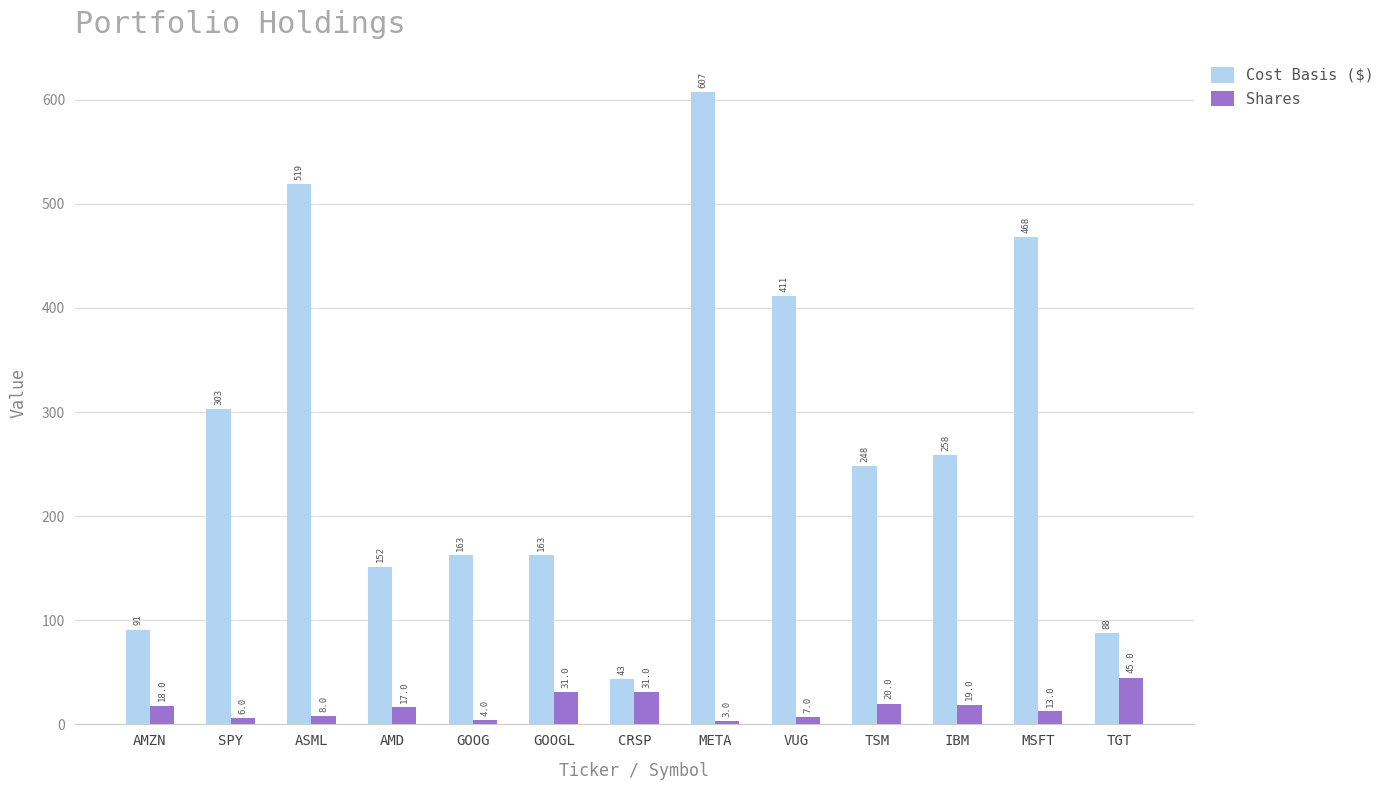

The Shares series shows 19.0 at IBM. True or false?

True